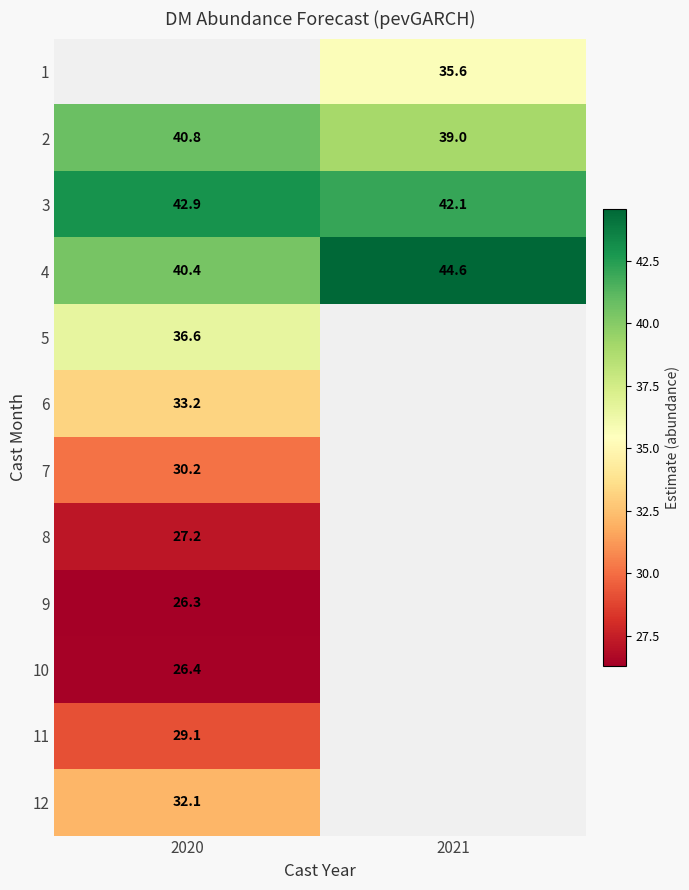

How many data points in 2 are above 40?

1